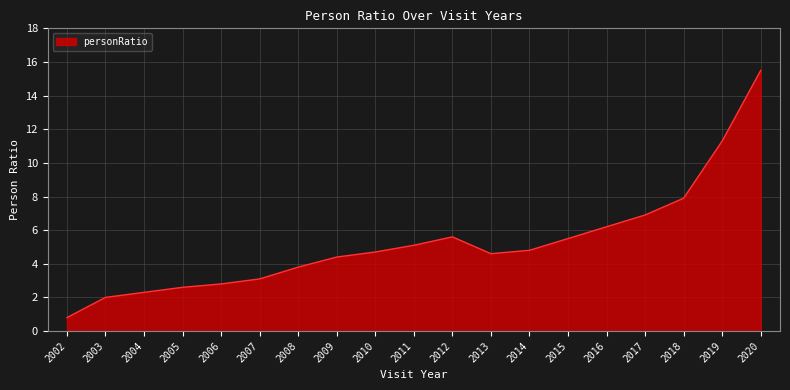

What is the difference between the maximum and minimum values?

14.7